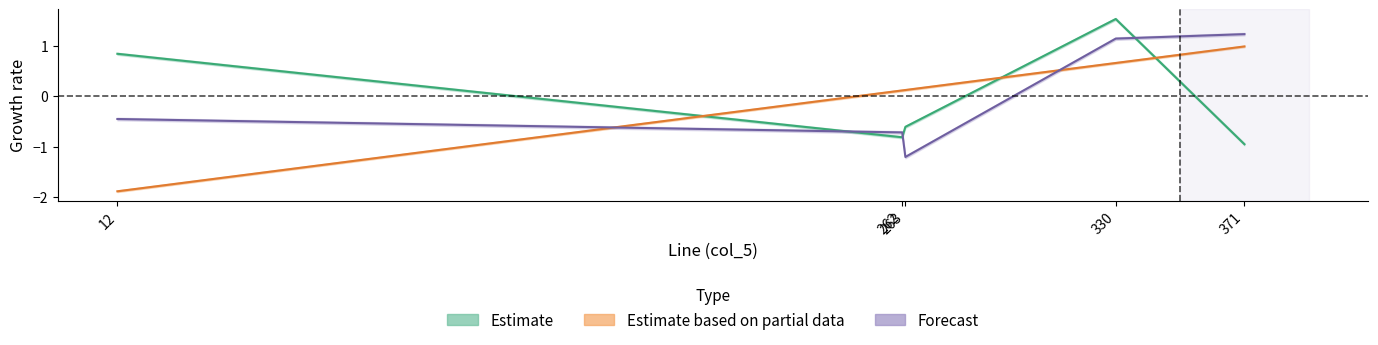

What is the value of the col_8 point at the 3rd from the left?

-1.2